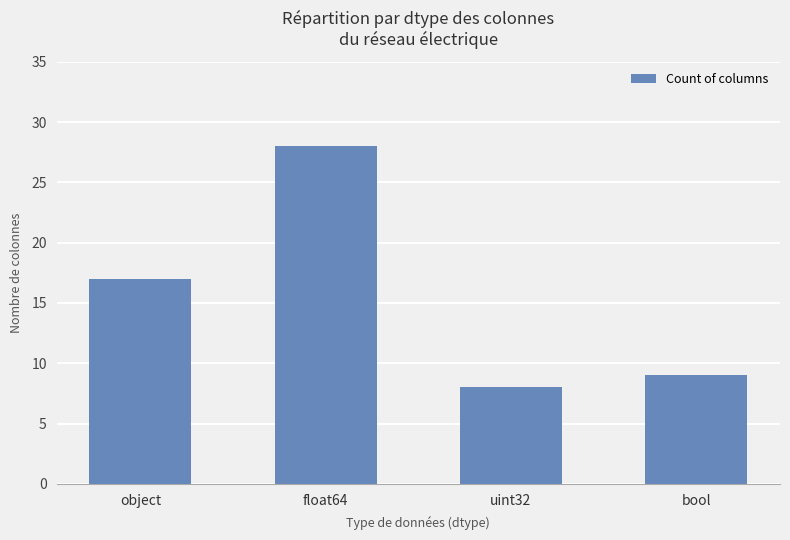

Rank the categories by value from highest to lowest.

float64, object, bool, uint32